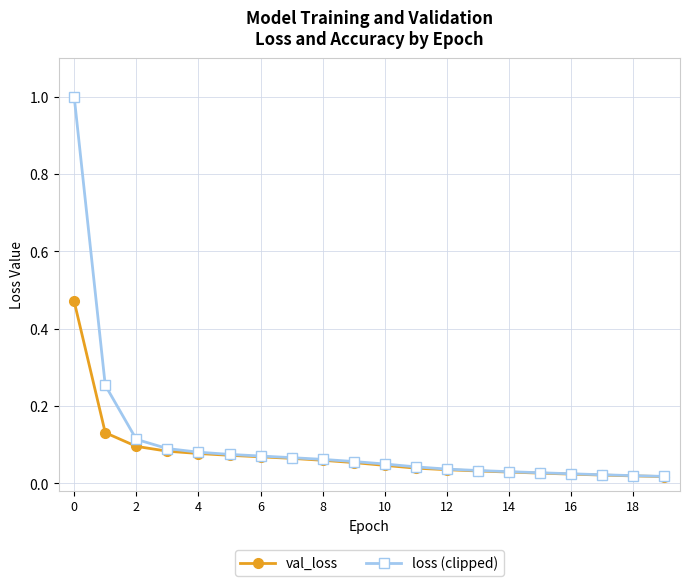

Rank the series by their maximum value, from highest to lowest.

loss (clipped), val_loss